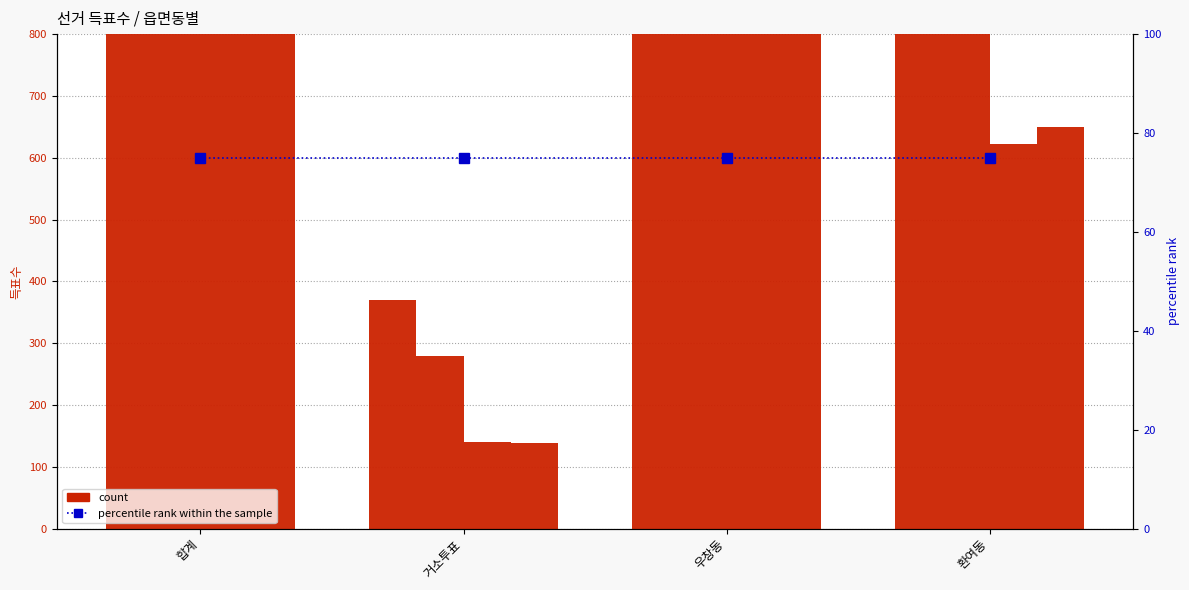

Reading right to left, extract all data points from this chart.

한나라당이동찬: 환여동=1034	우창동=4243	거소투표=369	합계=5646
한나라당박승훈: 환여동=2322	우창동=1683	거소투표=279	합계=4284
진보신당박창호: 환여동=622	우창동=2638	거소투표=140	합계=3400
무소속박병일: 환여동=649	우창동=807	거소투표=139	합계=1595
percentile rank within the sample: 환여동=75	우창동=75	거소투표=75	합계=75